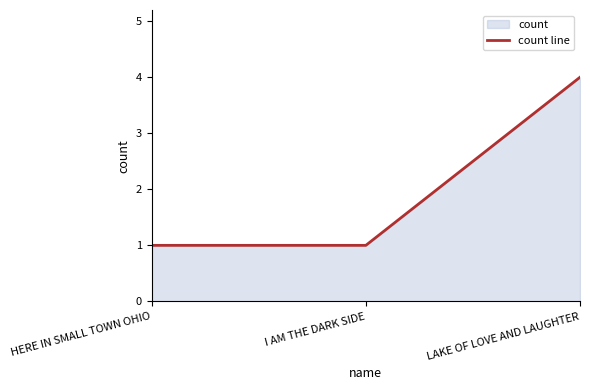

How many lines are shown in the chart?

1